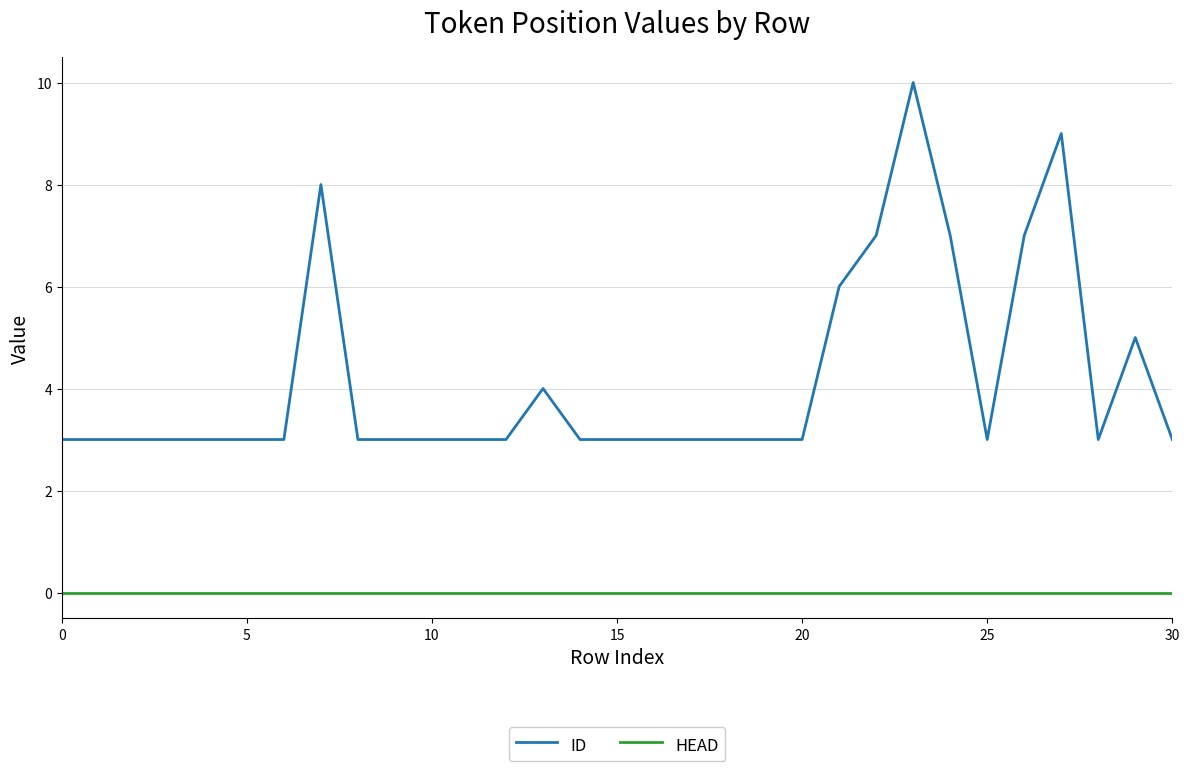

Rank the series by their maximum value, from highest to lowest.

ID, HEAD